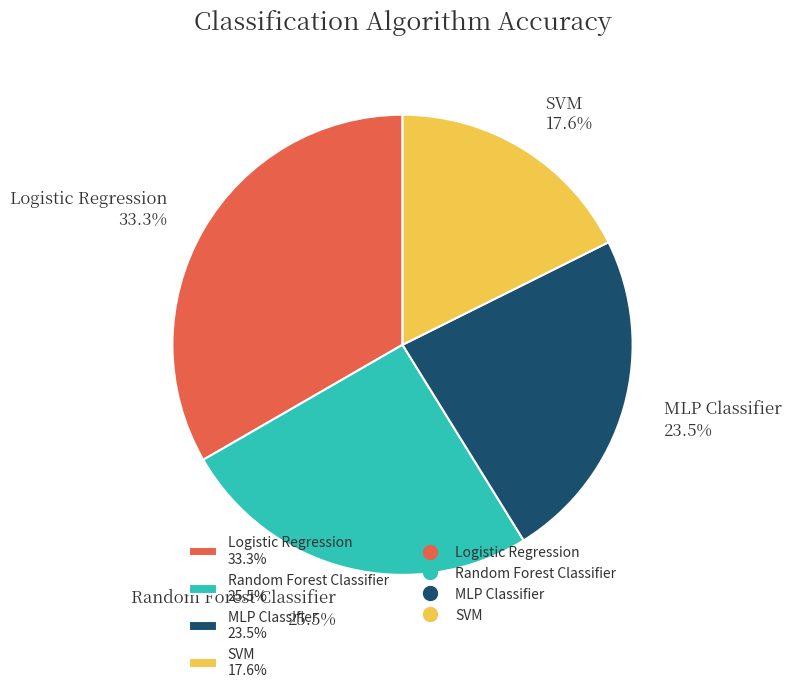

To the nearest percent, what is the difference between the largest and smallest slice percentages?

16%